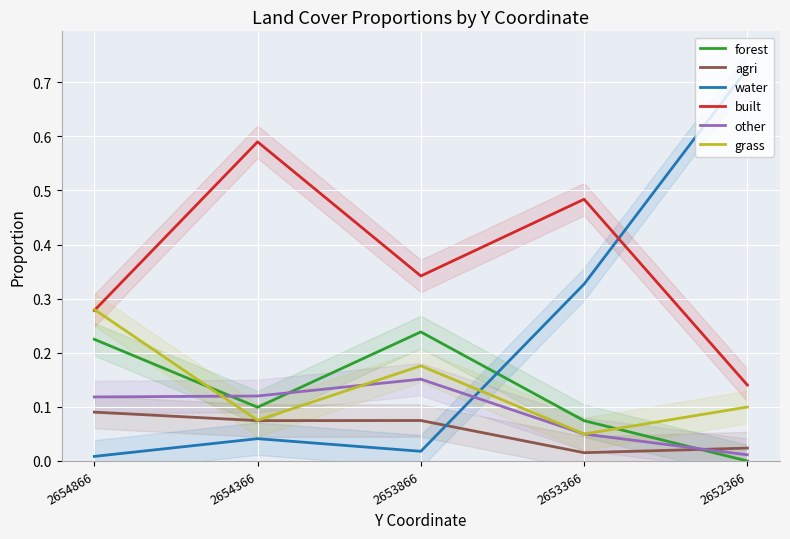

What is the greatest value displayed?

0.7